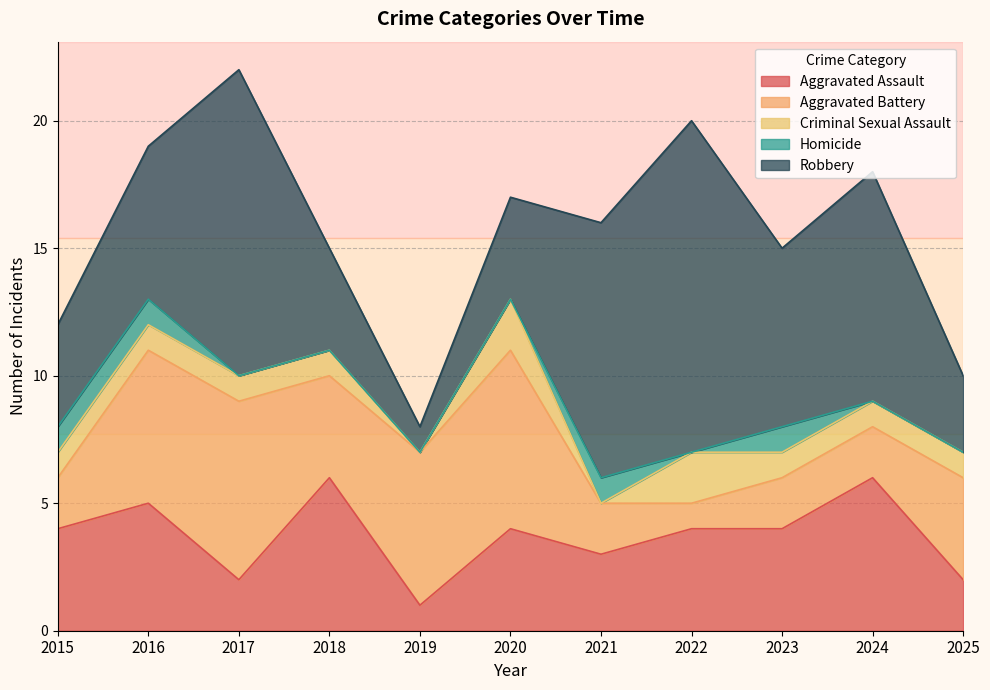

Is the value of Homicide at 2024 greater than the value of Aggravated Assault at 2016?

No